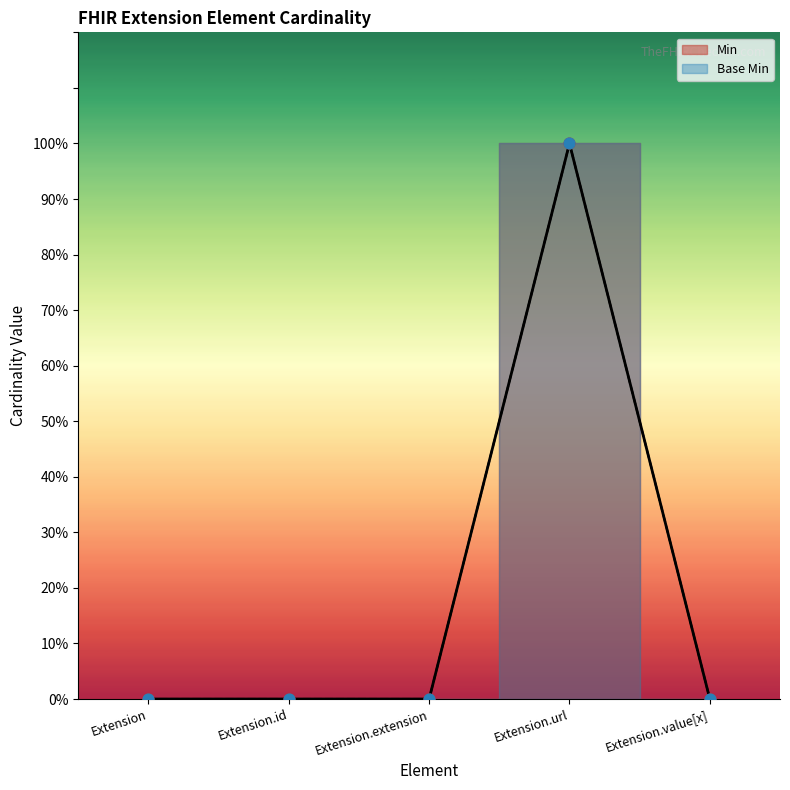

Which series has the widest spread of Y values?

Min